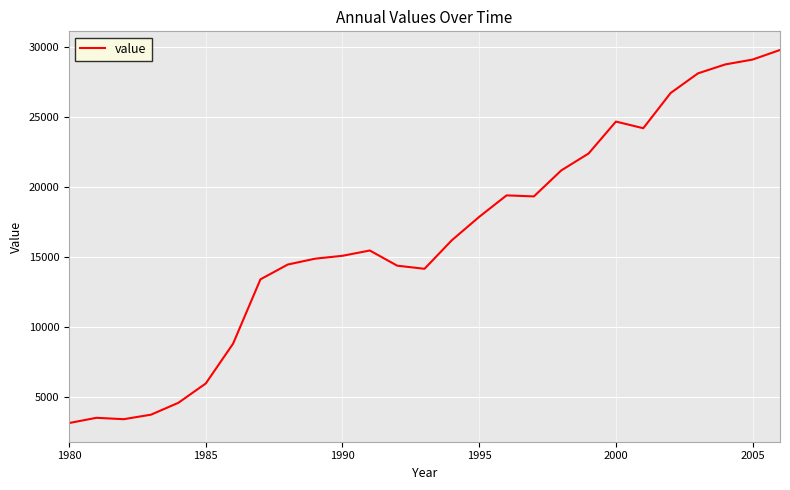

What is the difference between the maximum and minimum values?

26620